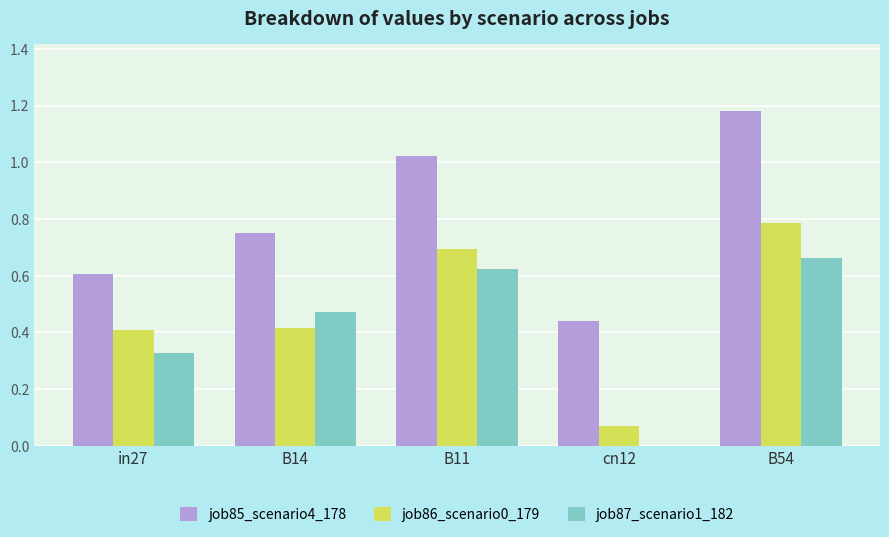

Is the value of job85_scenario4_178 at in27 greater than the value of job87_scenario1_182 at cn12?

Yes